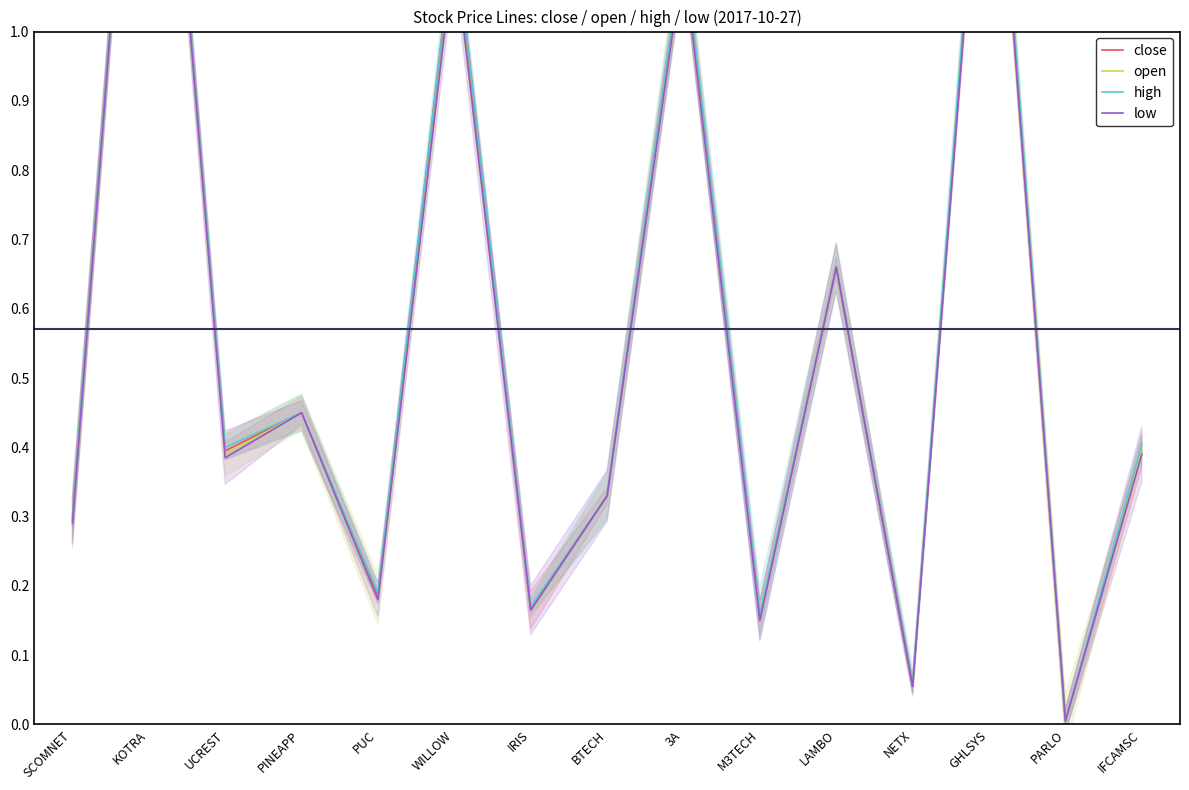

What is the difference between the maximum and minimum values in the open series?

1.7